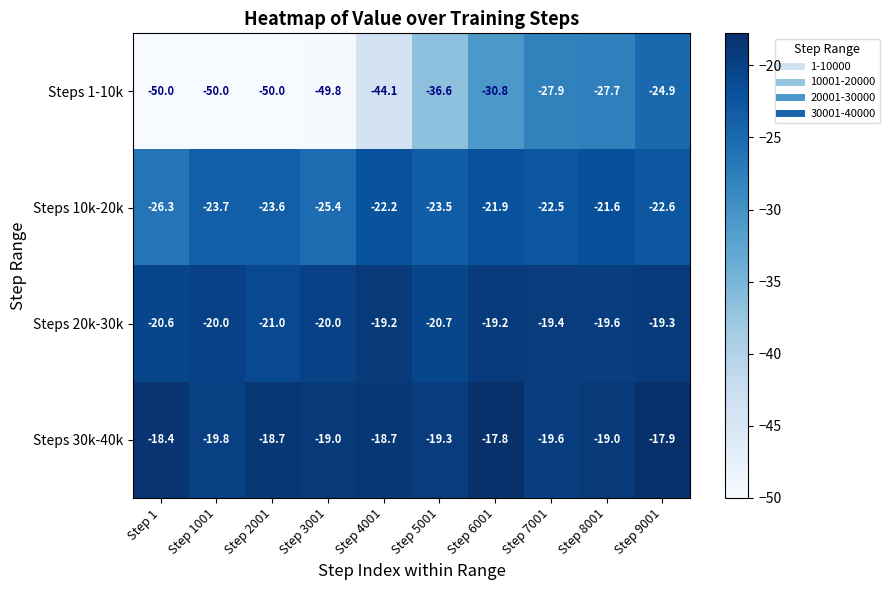

How many series are shown in this chart?

4